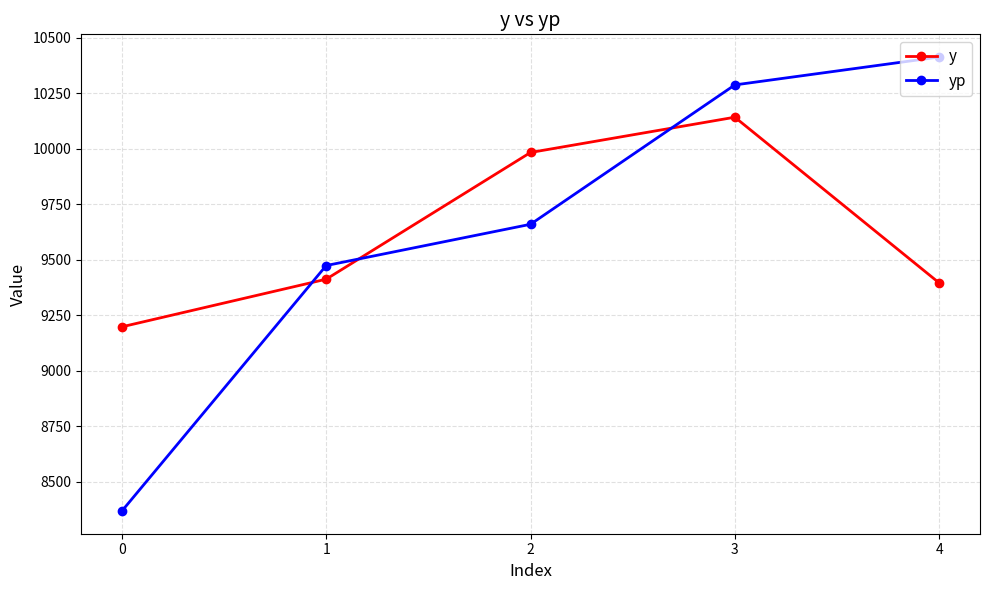

Rank the series by their maximum value, from highest to lowest.

yp, y